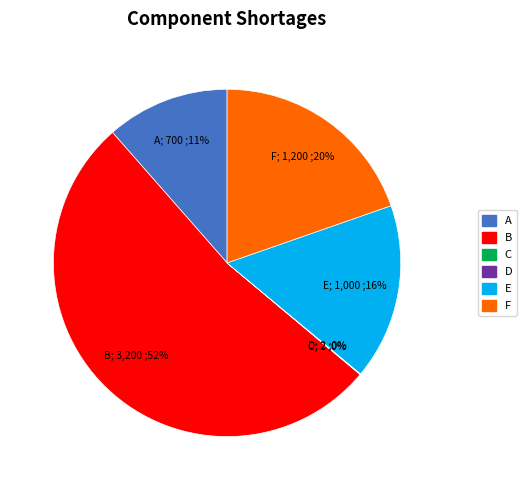

Is the sum of A and E greater than half?

No